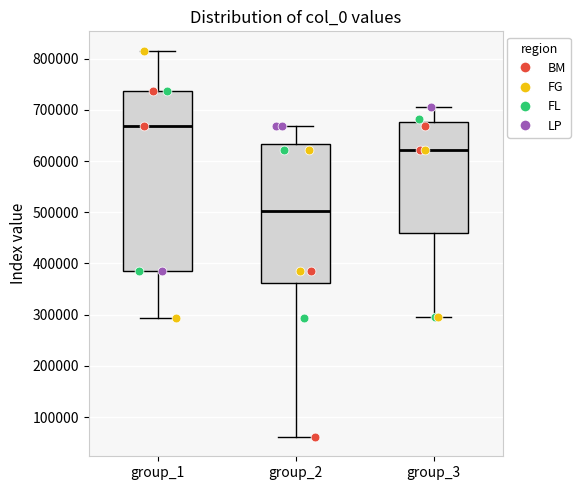

Where does the median line of the box for group_2 sit on the y-axis? The values are not printed on the chart, so give them approximately, as read against the axis.

500000